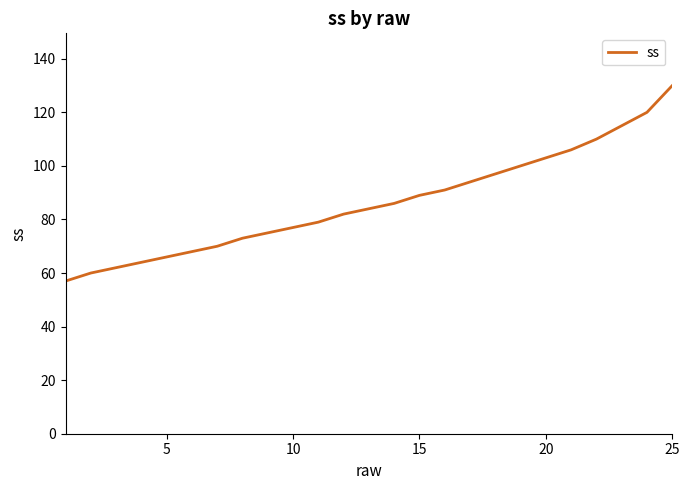

What is the smallest value displayed?

57